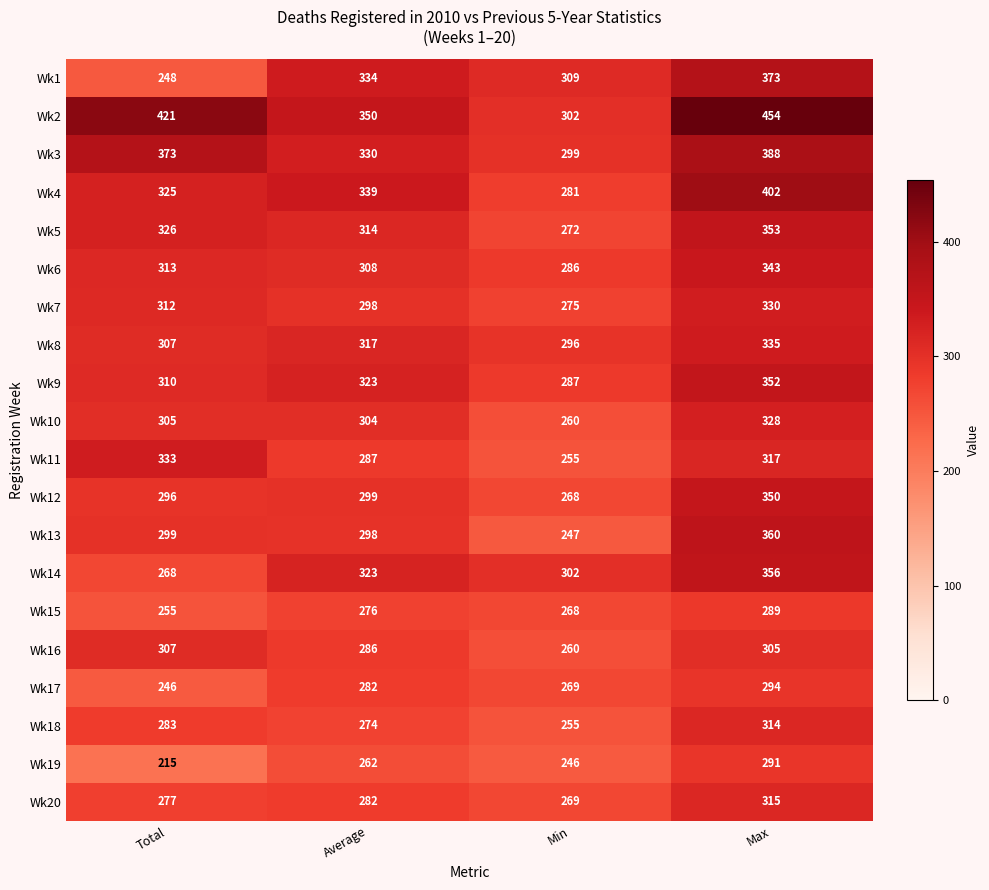

What is the total value across all series at Total?

6019